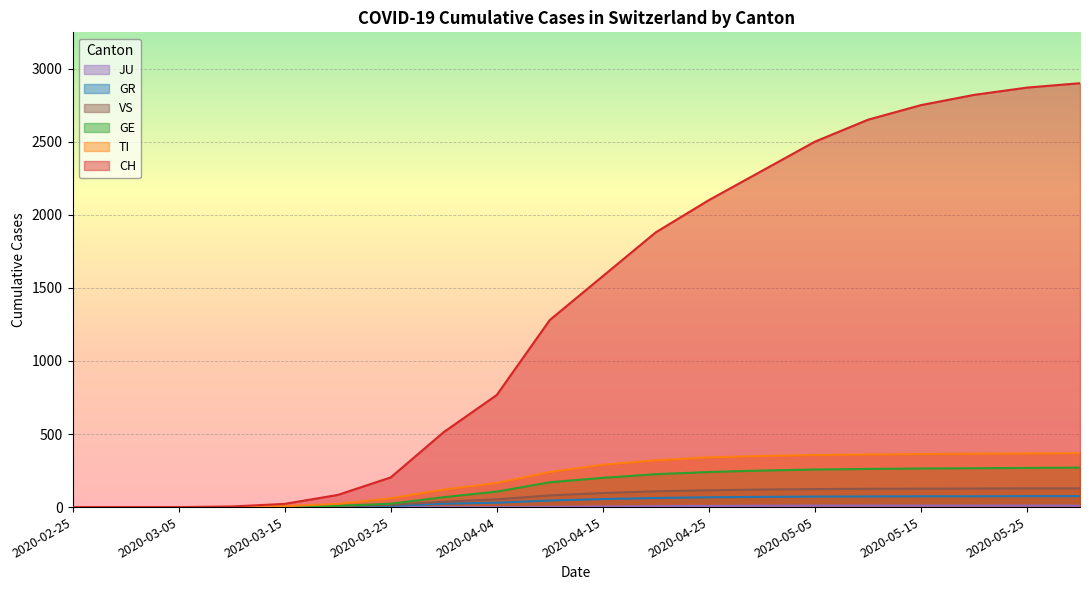

At which label is CH closest to 1450?

2020-04-15